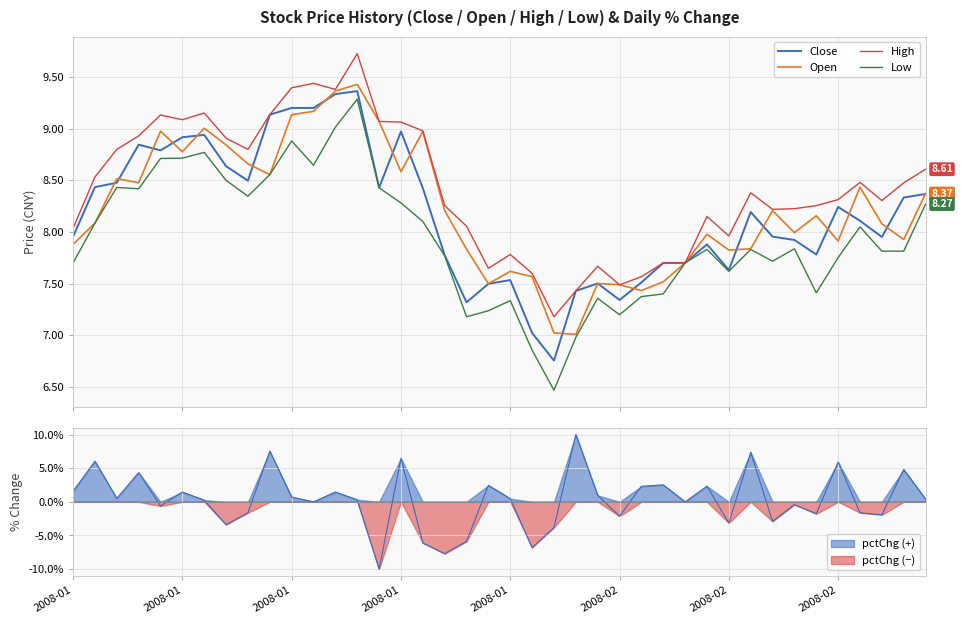

What is the average value of the Open series?

8.2